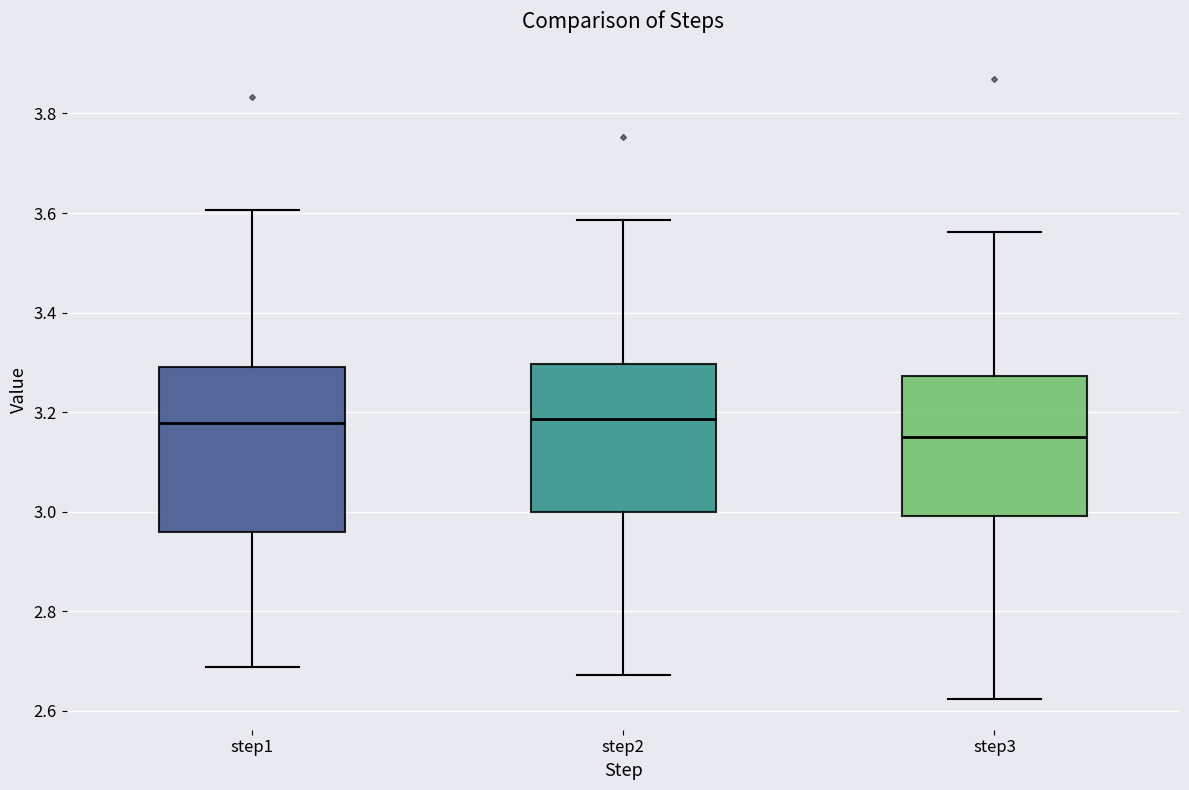

Which box is the tallest, from its lower edge to its upper edge?

step1